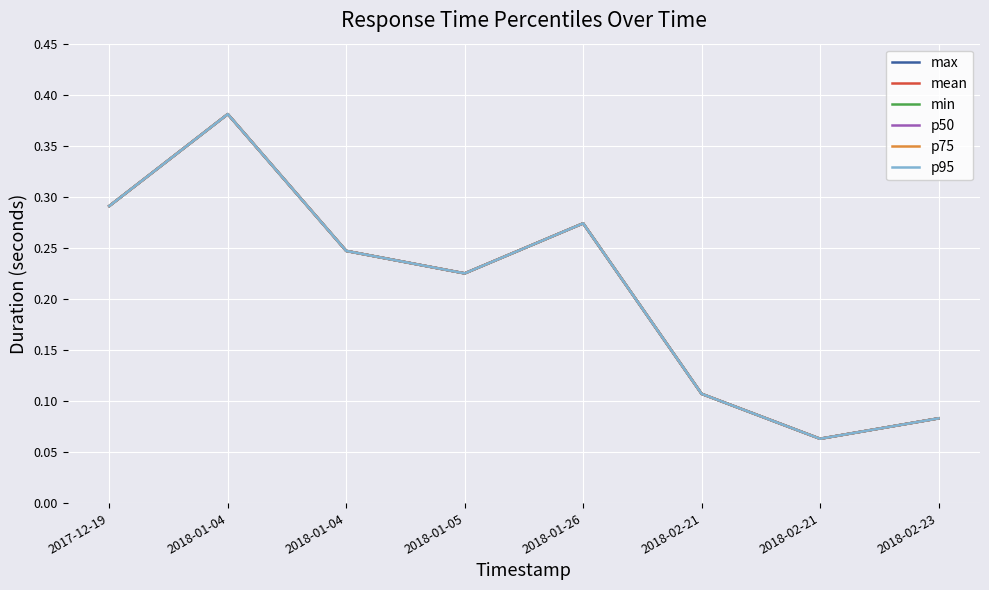

Is this an area chart (filled region under the line)?

No